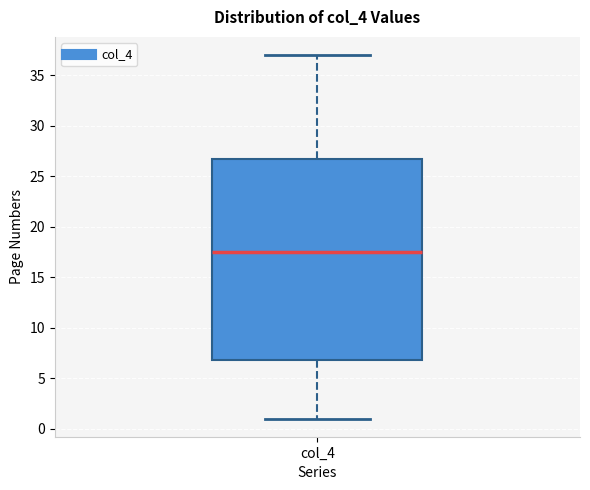

Where does the median line of the box for col_4 sit on the y-axis? The values are not printed on the chart, so give them approximately, as read against the axis.

17.5